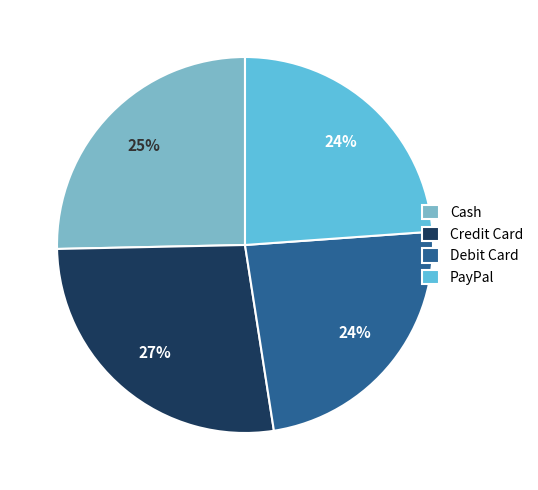

Which slice is the largest?

Credit Card